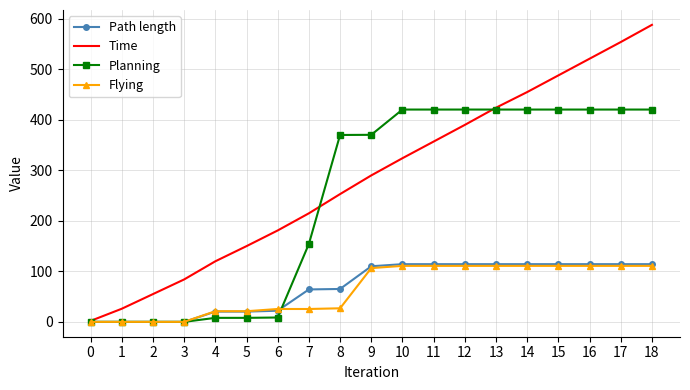

What is the total value across all series at 8?

715.0